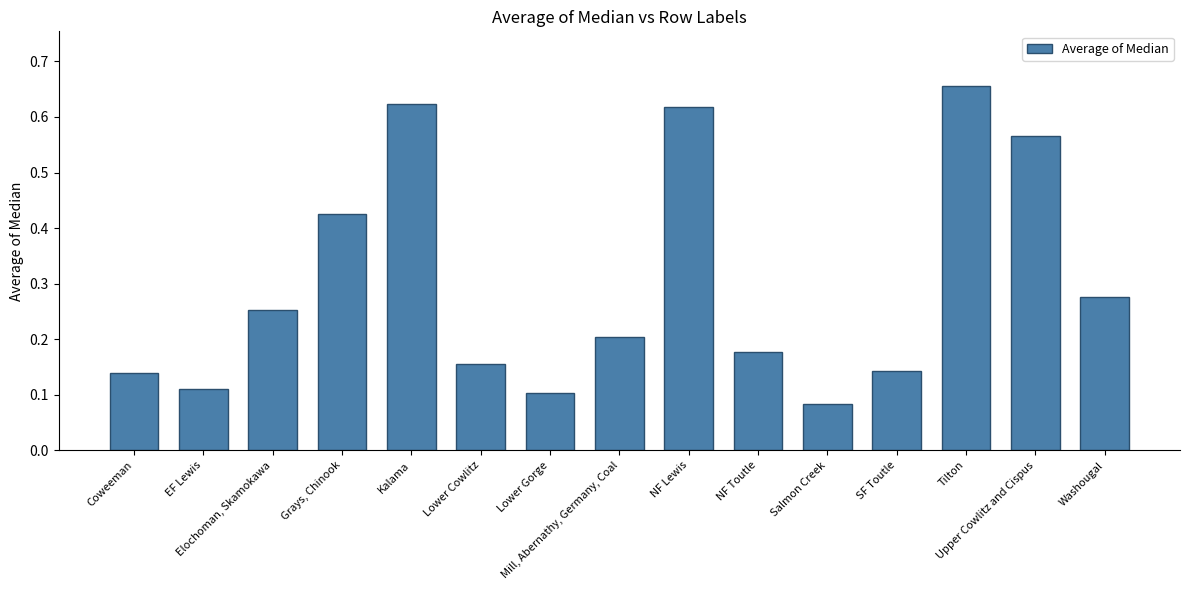

The chart shows a value of 0.2 at Mill, Abernathy, Germany, Coal. True or false?

True